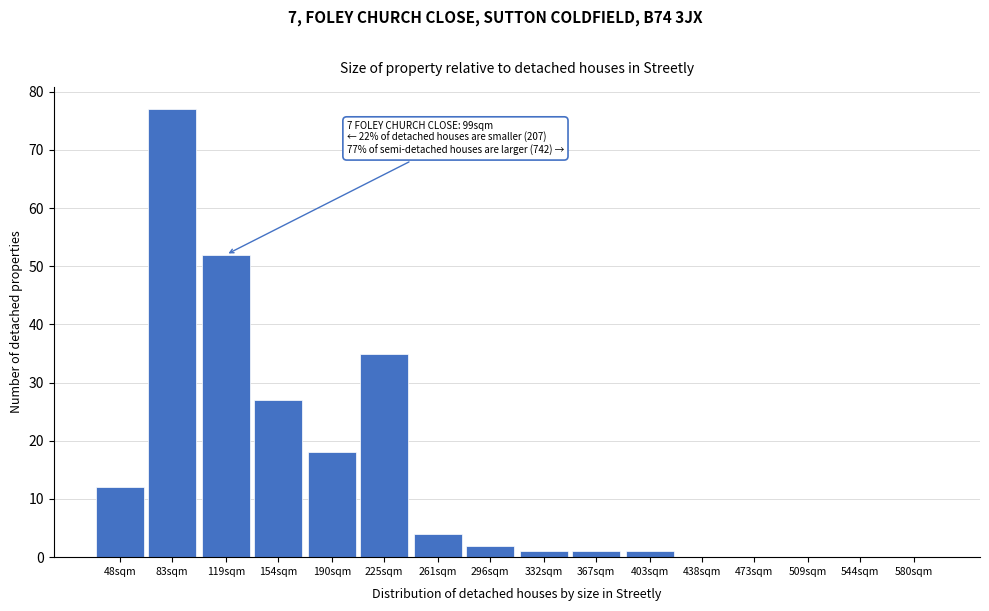

Reading right to left, list all the values displayed in this chart.

580sqm=0	544sqm=0	509sqm=0	473sqm=0	438sqm=0	403sqm=1	367sqm=1	332sqm=1	296sqm=2	261sqm=4	225sqm=35	190sqm=18	154sqm=27	119sqm=52	83sqm=77	48sqm=12